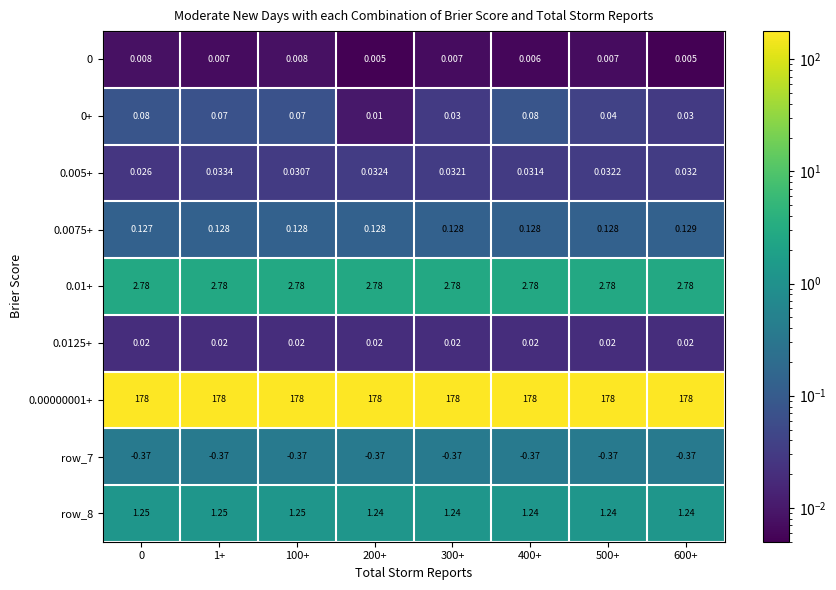

Is the value of row_8 at 200+ greater than the value of row_7 at 0?

Yes